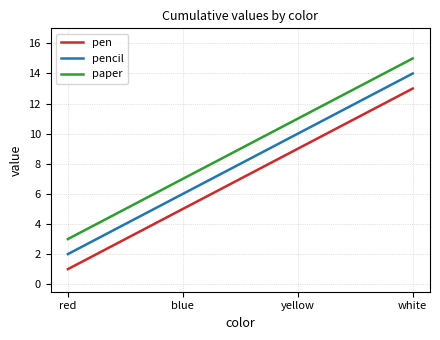

What is the greatest value displayed?

15